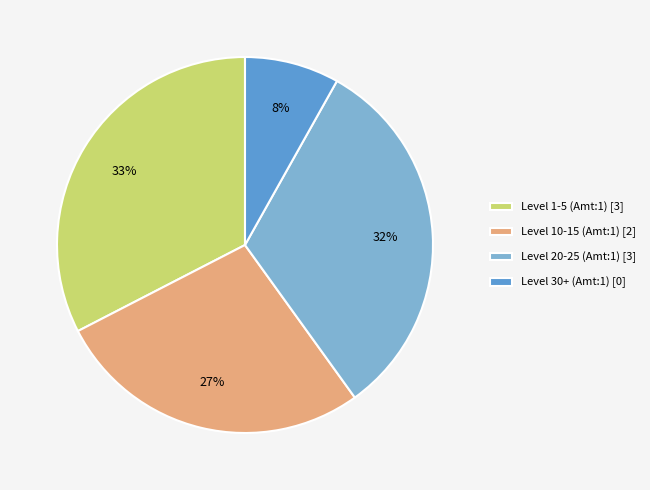

To the nearest percent, what is the combined percentage of Level 10-15 (Amt:1) [2] and Level 30+ (Amt:1) [0]?

35%